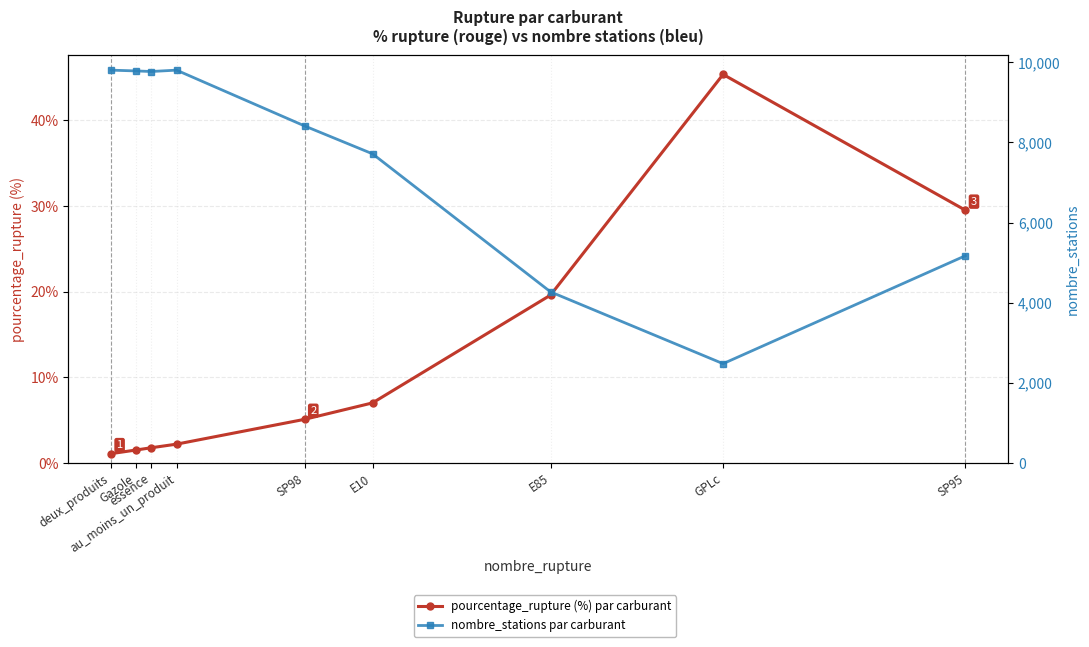

What is the sum of the nombre_stations par carburant values at Gazole and au_moins_un_produit?

19590.0